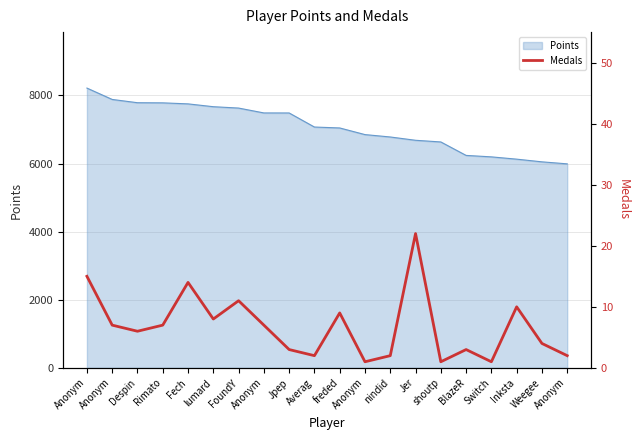

What is the average value?

7